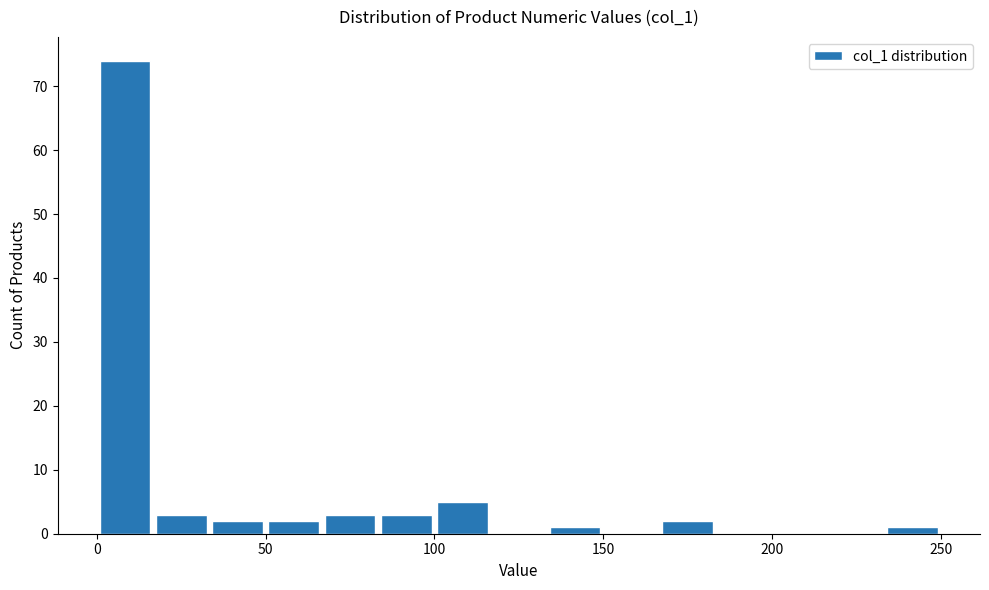

Around what value on the x-axis is the tallest bar? Give the approximate position of its centre, as read against the axis.

10